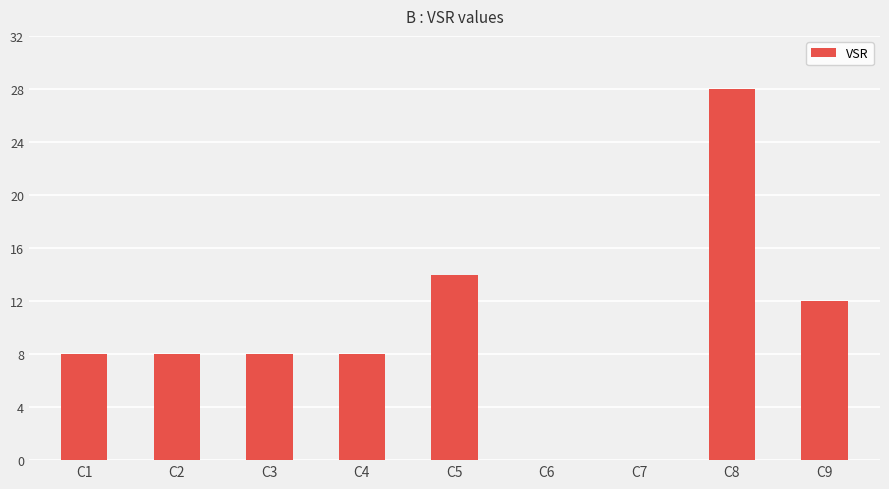

What is the maximum value shown in the chart?

28